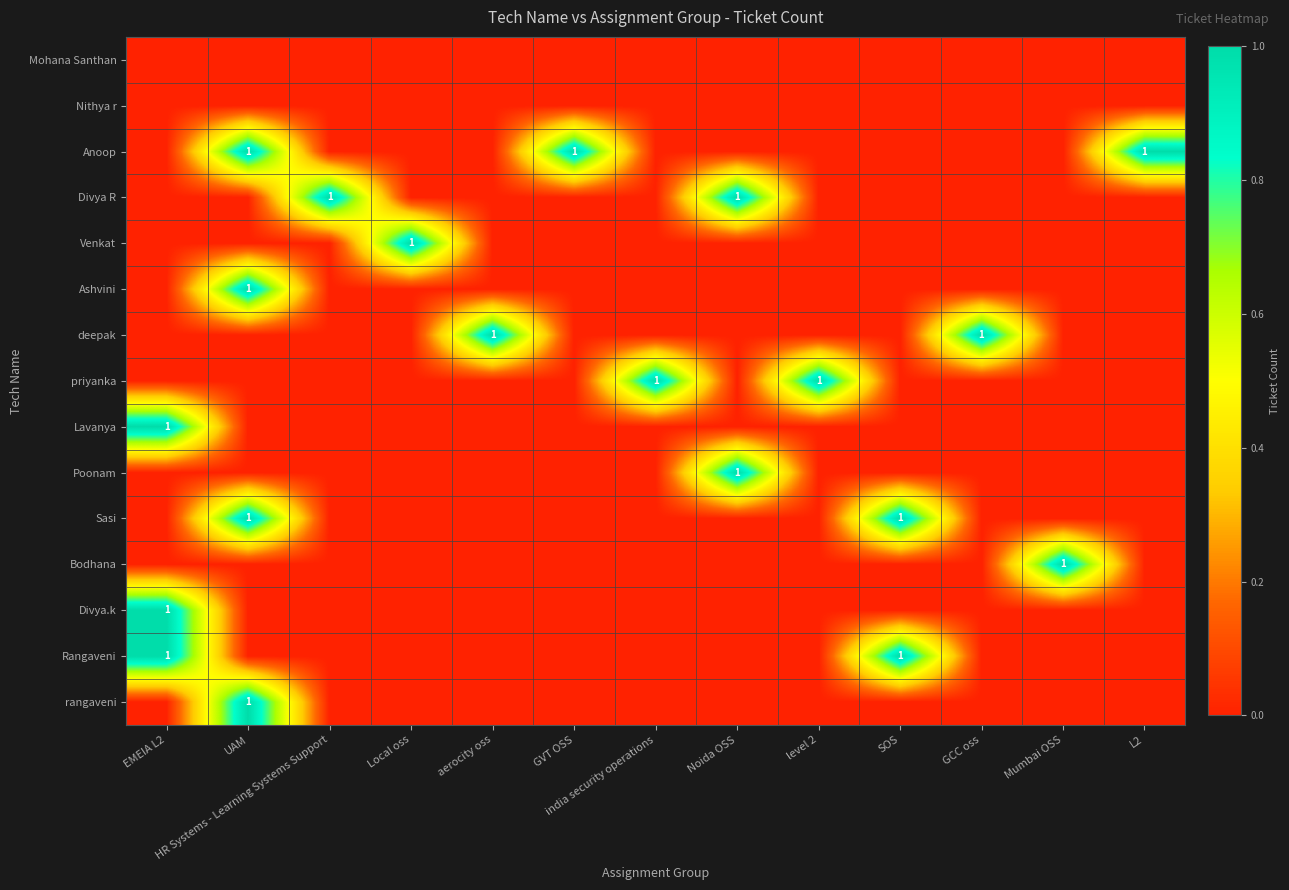

True or false: Anoop has a value of 1 at L2.

True